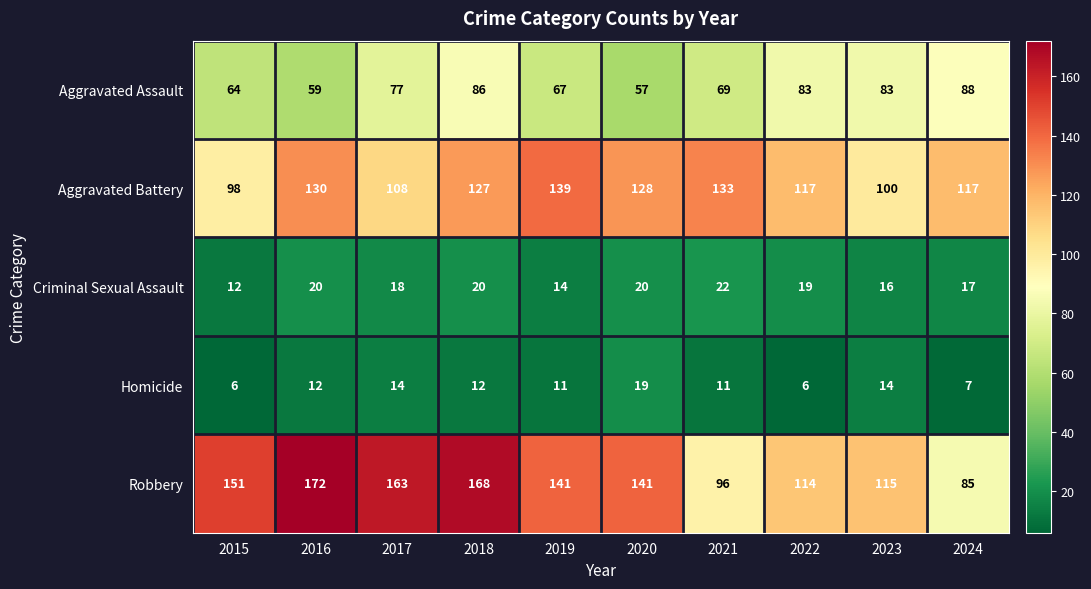

Between 2017 and 2019, which series saw the biggest shift?

Aggravated Battery